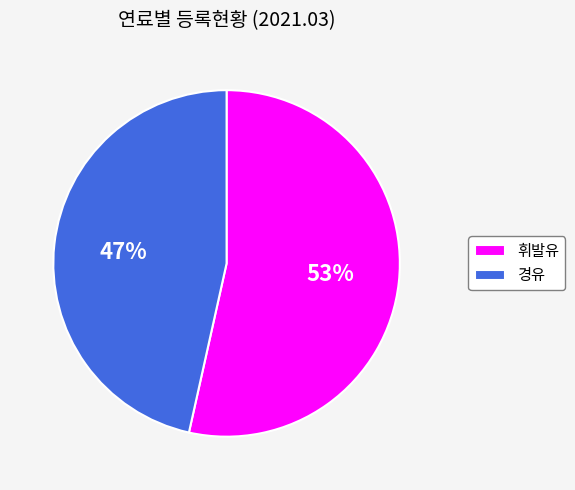

How many segments does this pie chart have?

2